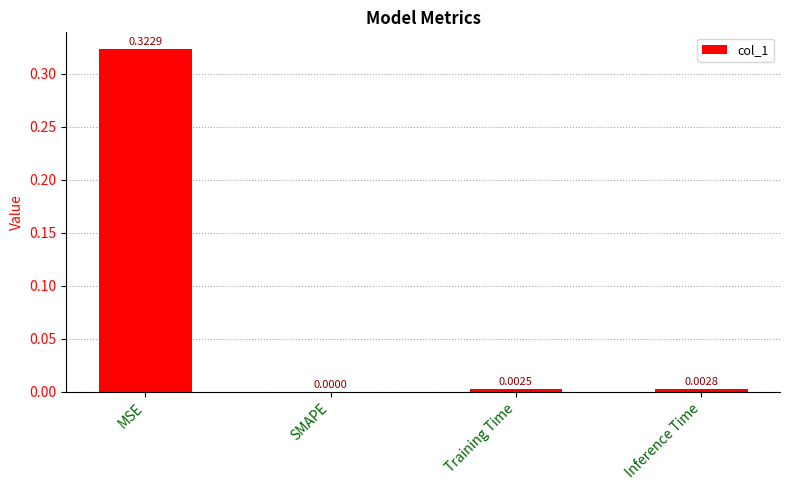

Between MSE and Training Time, which is larger?

MSE